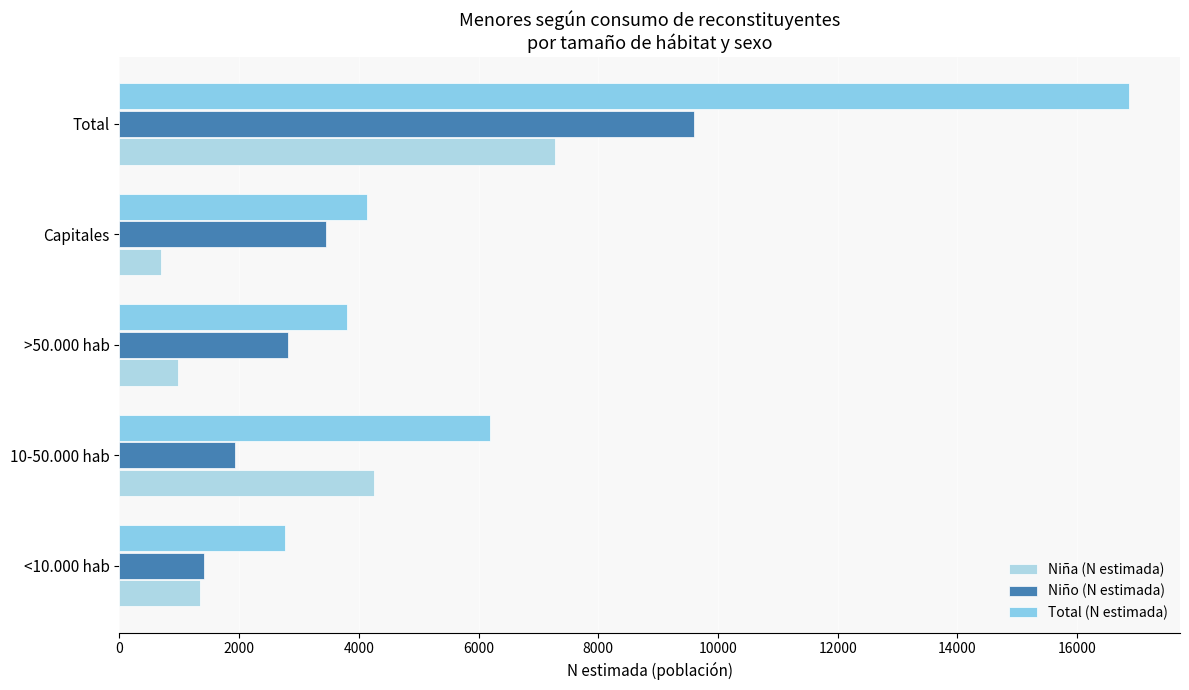

At which label is Niño (N estimada) closest to 5505?

Capitales